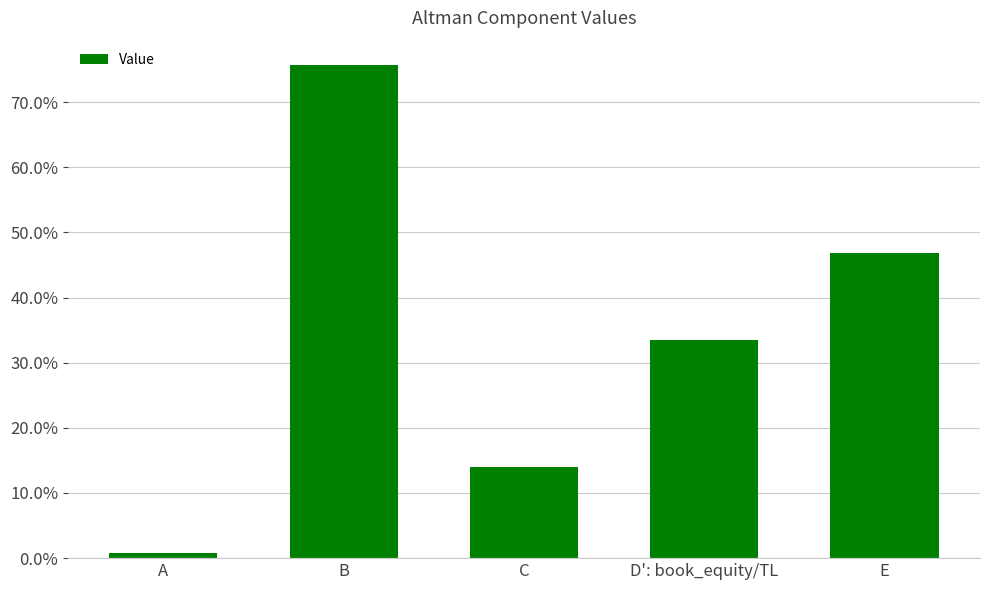

What is the difference between the values at A and B?

0.7